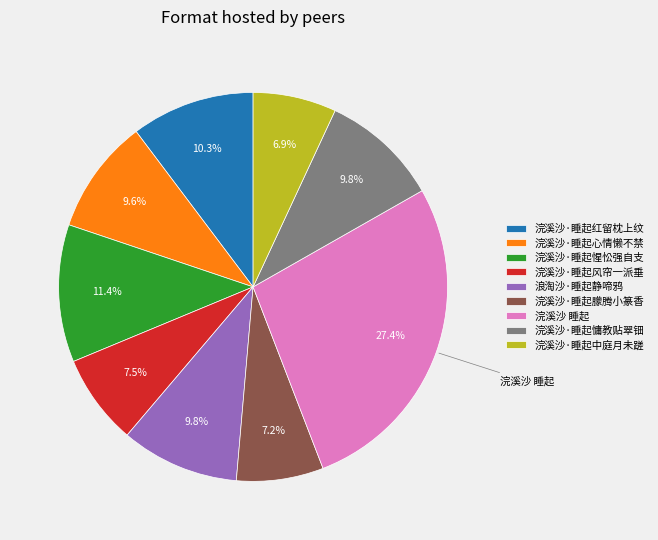

How many slices are in this pie chart?

9